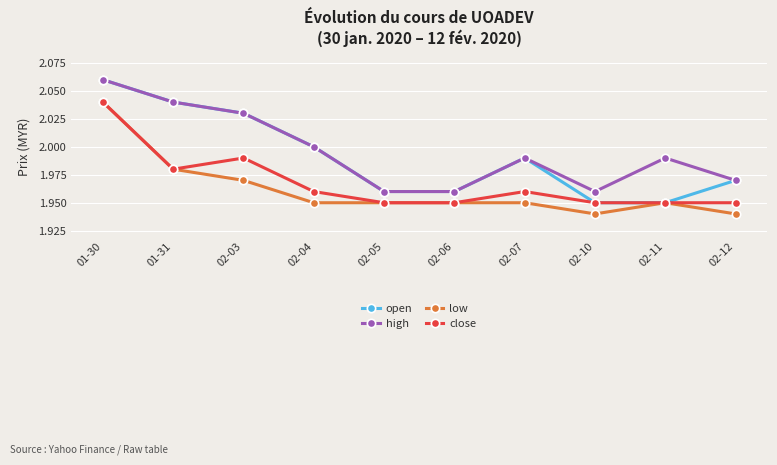

At which label does low reach its peak?

01-30